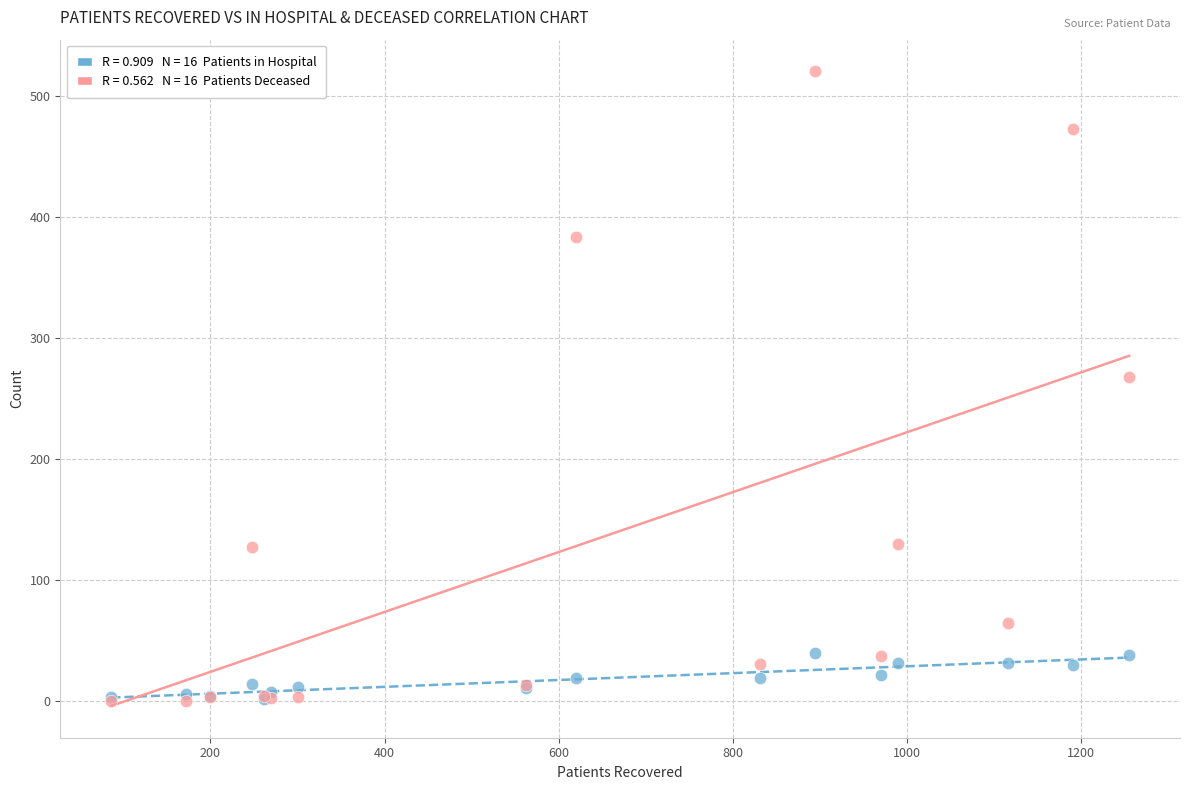

Across all series, what Y value is closest to 260?

267